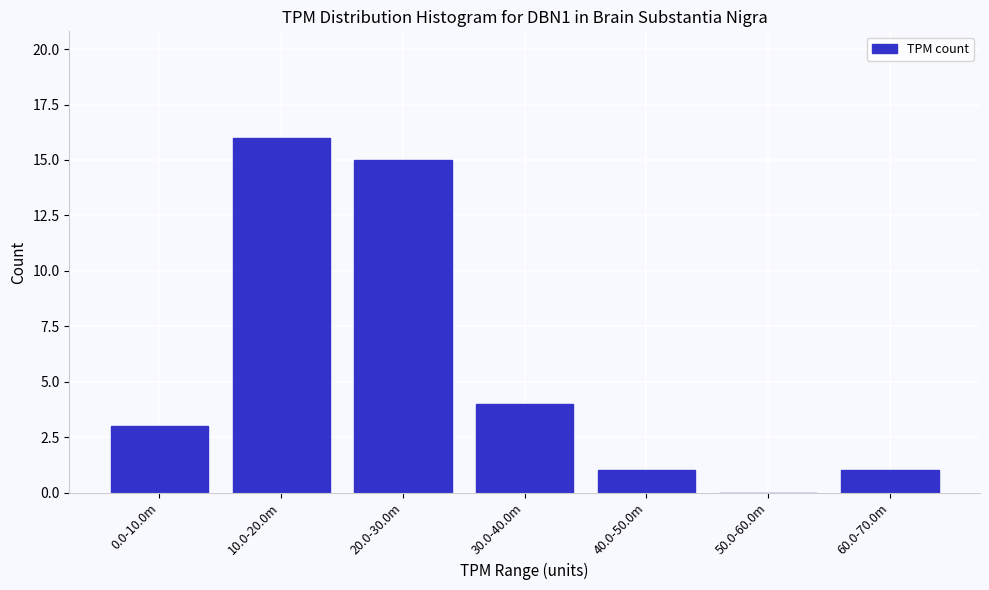

Reading left to right, extract all data points from this chart.

0.0-10.0m=3	10.0-20.0m=16	20.0-30.0m=15	30.0-40.0m=4	40.0-50.0m=1	50.0-60.0m=0	60.0-70.0m=1